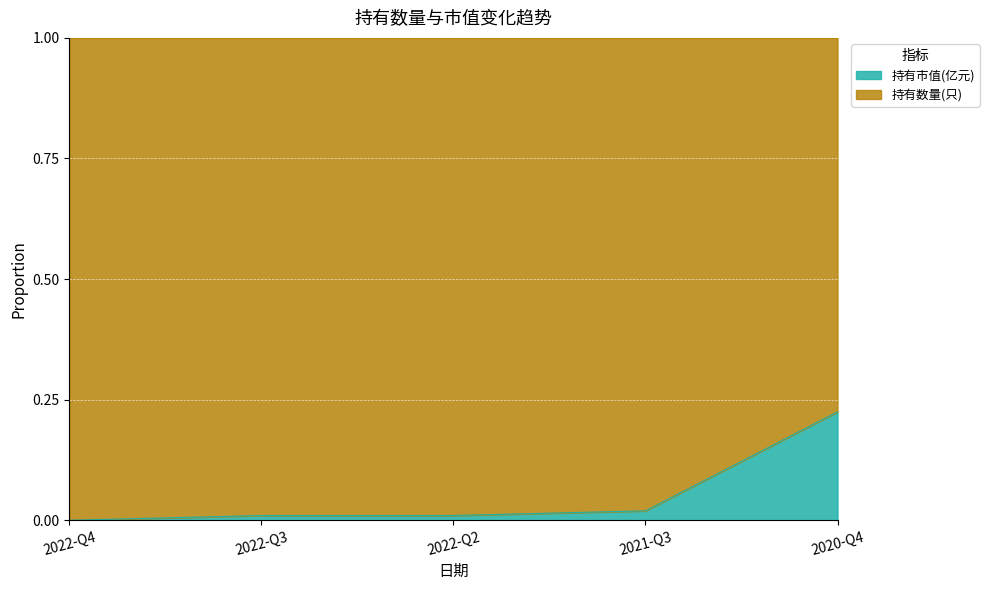

Does the chart display data point markers on the line(s)?

No